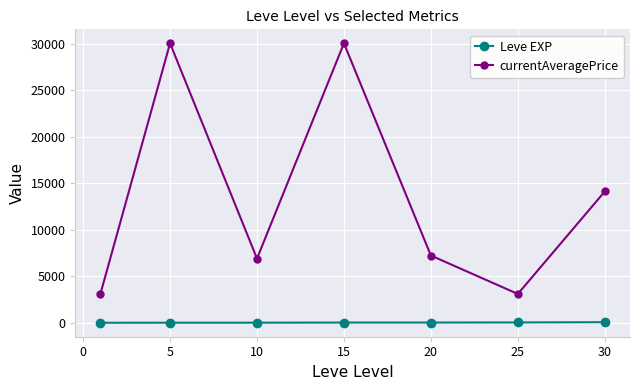

At how many categories does at least one series exceed 7739?

3